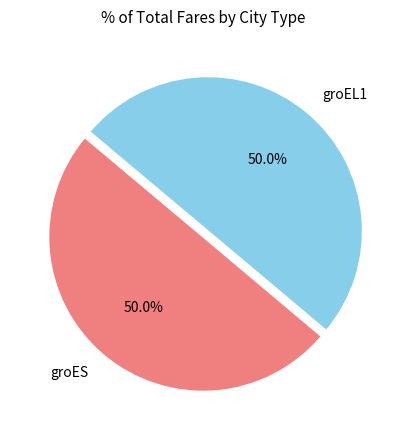

How many segments does this pie chart have?

2